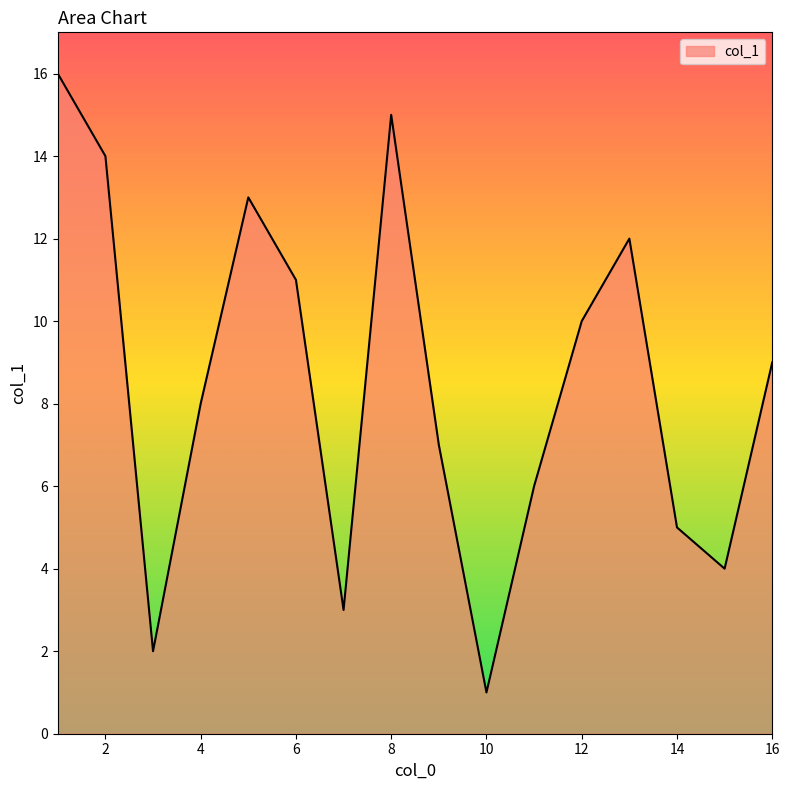

What is the difference between the maximum and minimum values?

15